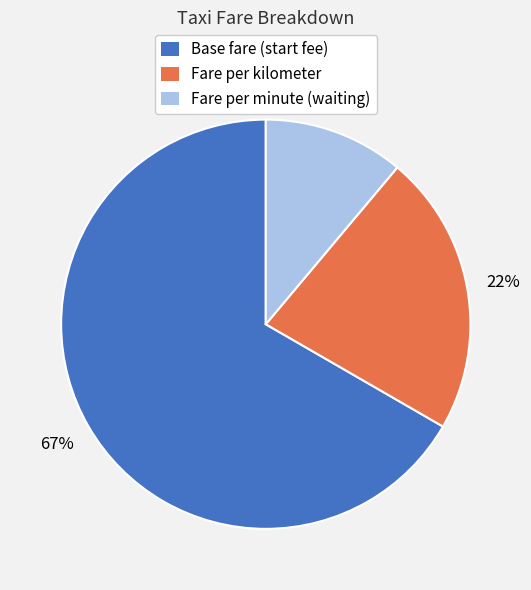

To the nearest percent, what percentage of the pie is Fare per minute (waiting)?

11%